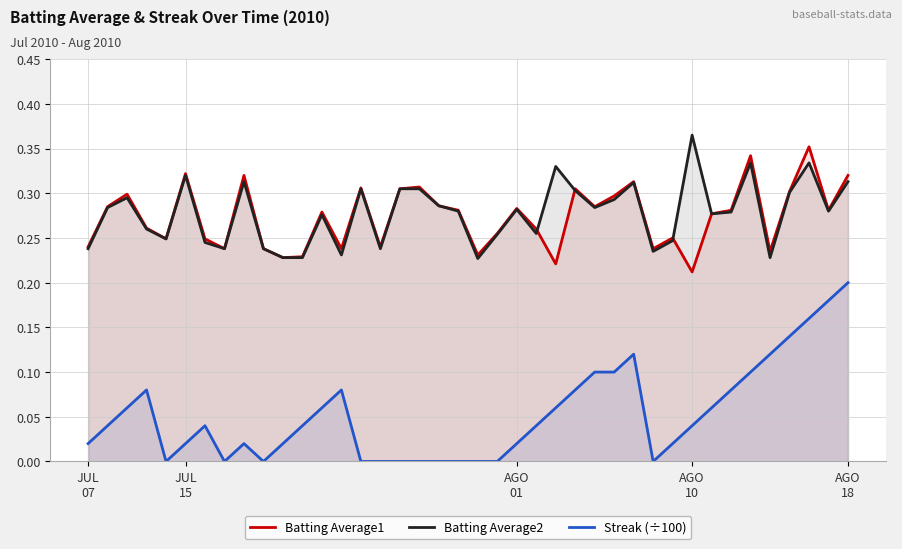

How many categories are shown in the chart?

40